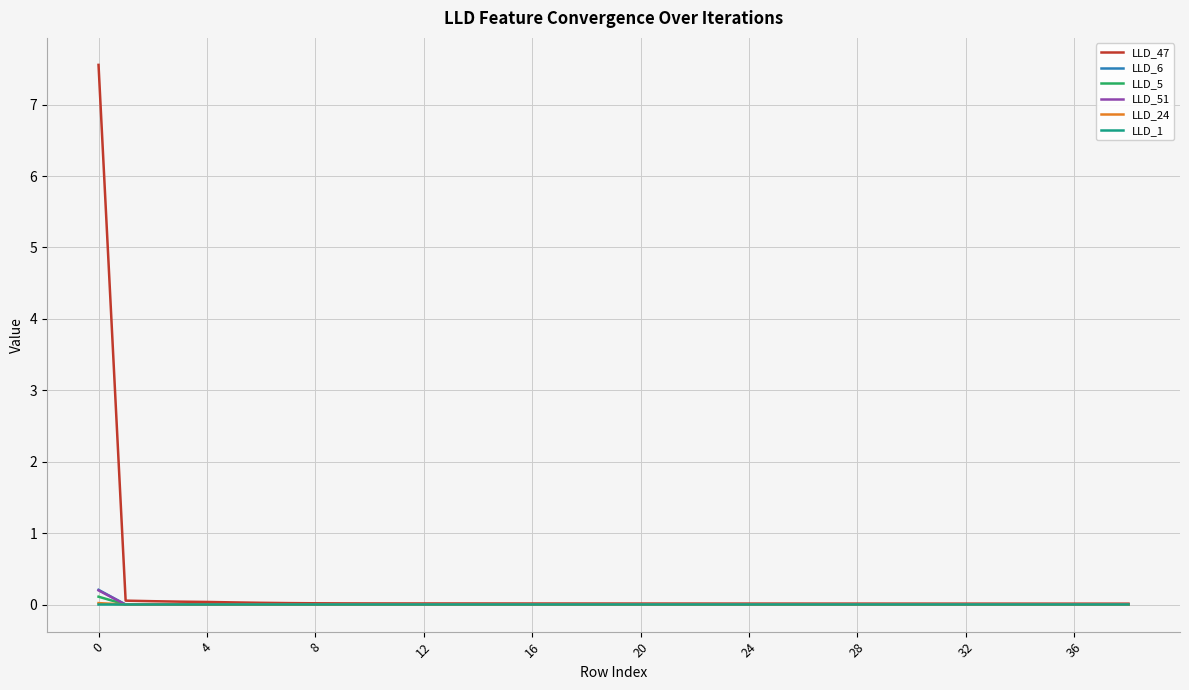

Which series has the largest range (max minus min)?

LLD_47